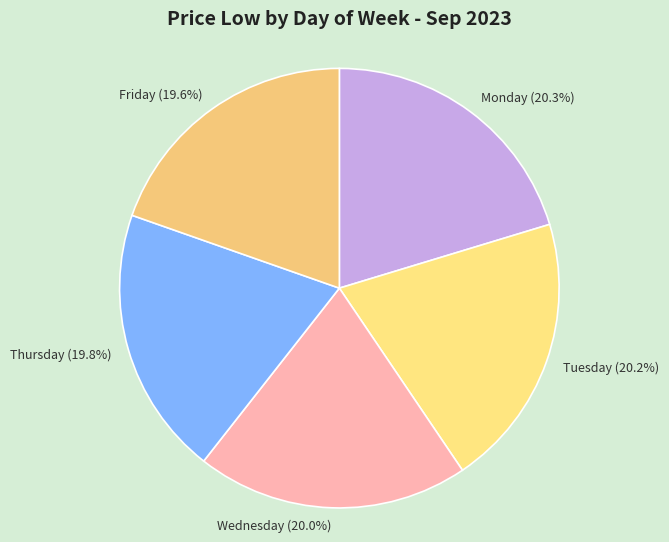

Does any single category account for the majority?

No